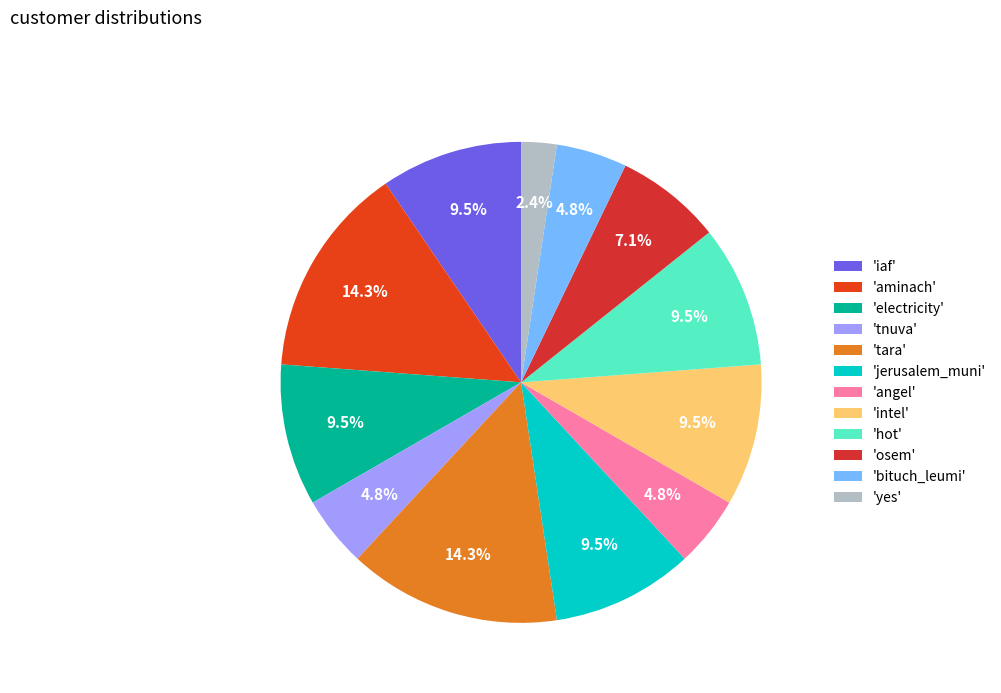

Count the number of slices in the pie.

12